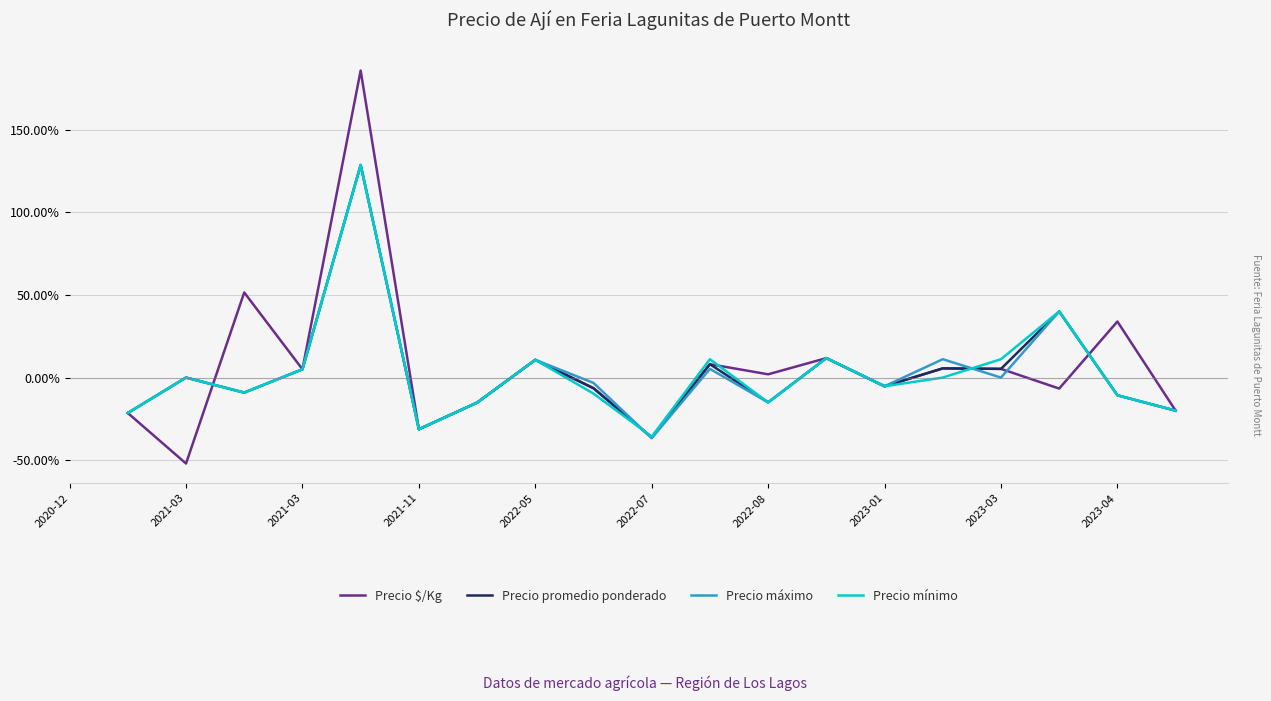

Does the chart have visible grid lines?

Yes